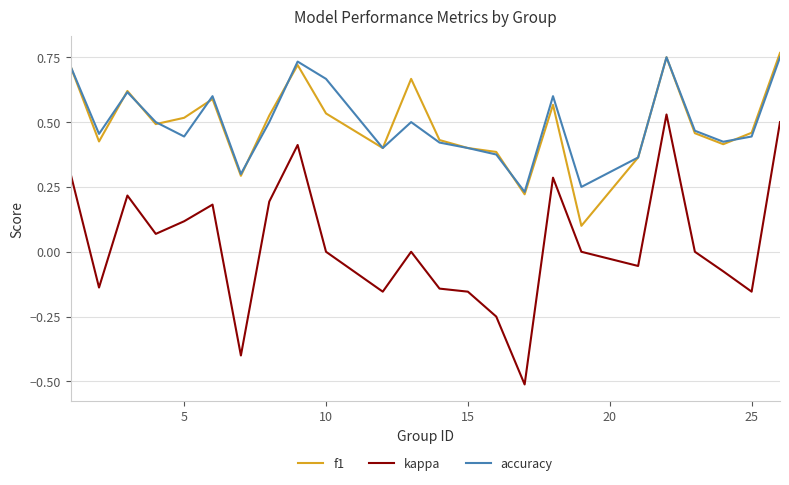

True or false: accuracy and kappa cross at least once.

False